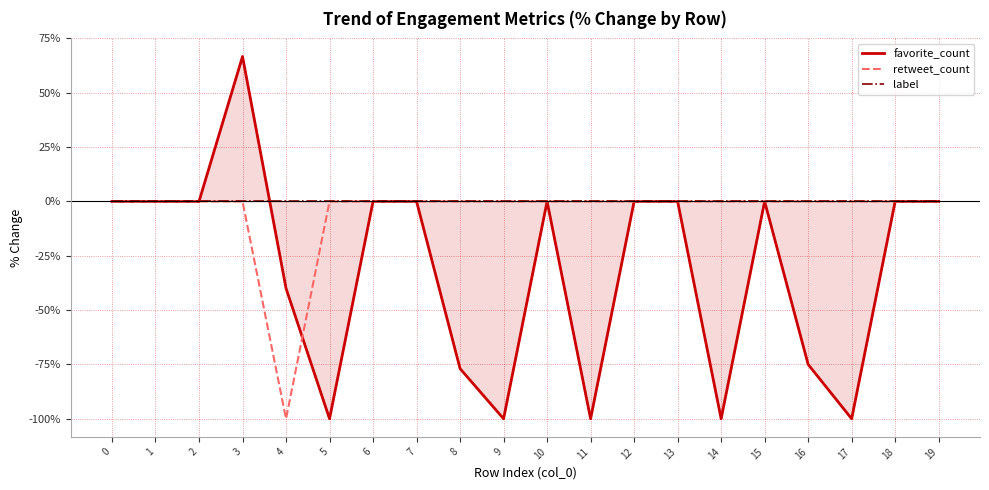

Rank the series by their average value, from highest to lowest.

label, retweet_count, favorite_count